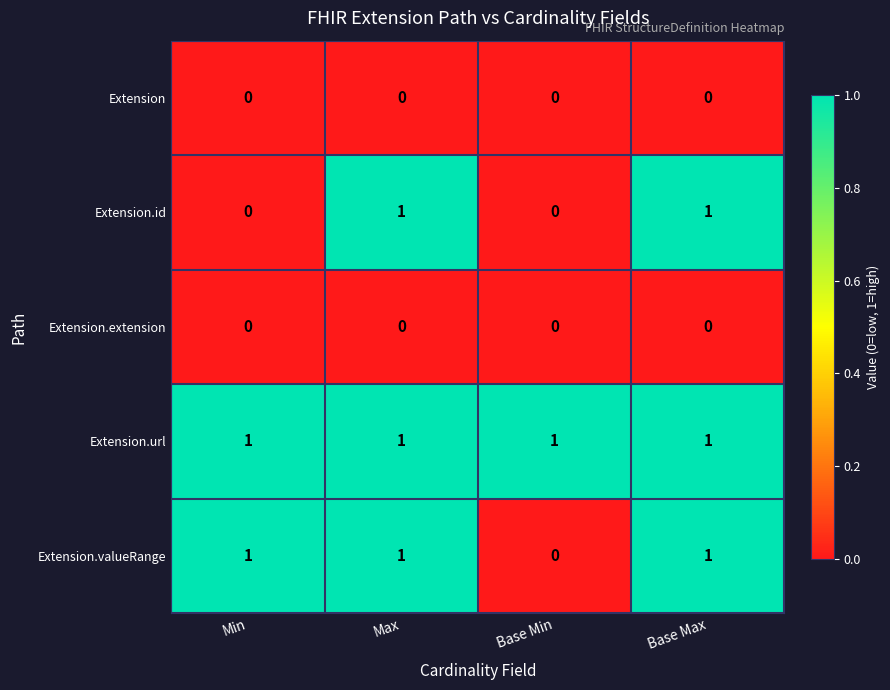

Reading left to right, list all the values displayed in this chart.

Extension: Min=0	Max=0	Base Min=0	Base Max=0
Extension.id: Min=0	Max=1	Base Min=0	Base Max=1
Extension.extension: Min=0	Max=0	Base Min=0	Base Max=0
Extension.url: Min=1	Max=1	Base Min=1	Base Max=1
Extension.valueRange: Min=1	Max=1	Base Min=0	Base Max=1